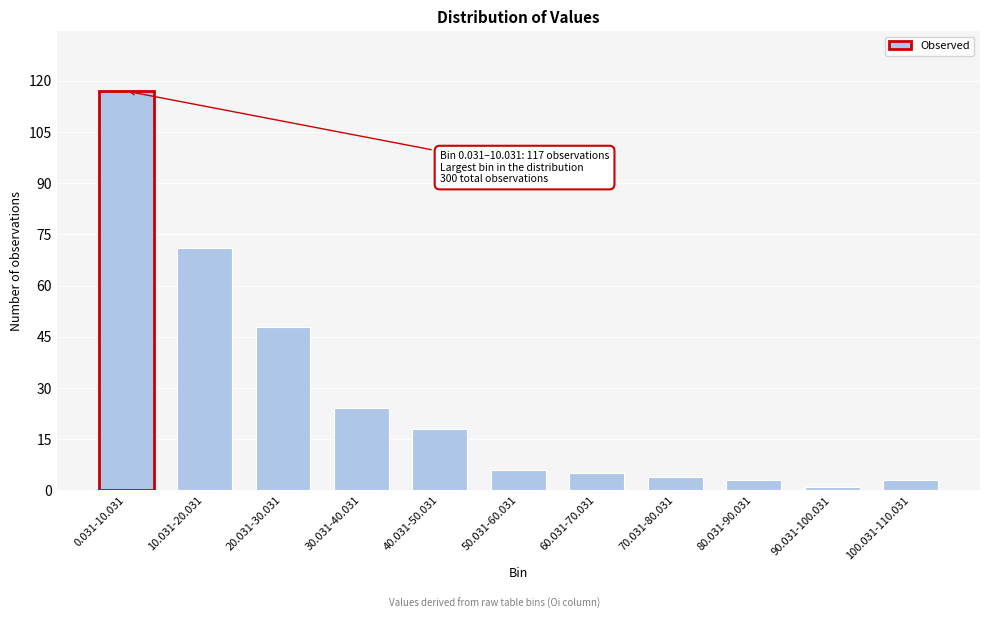

Reading left to right, extract all data points from this chart.

117	71	48	24	18	6	5	4	3	1	3